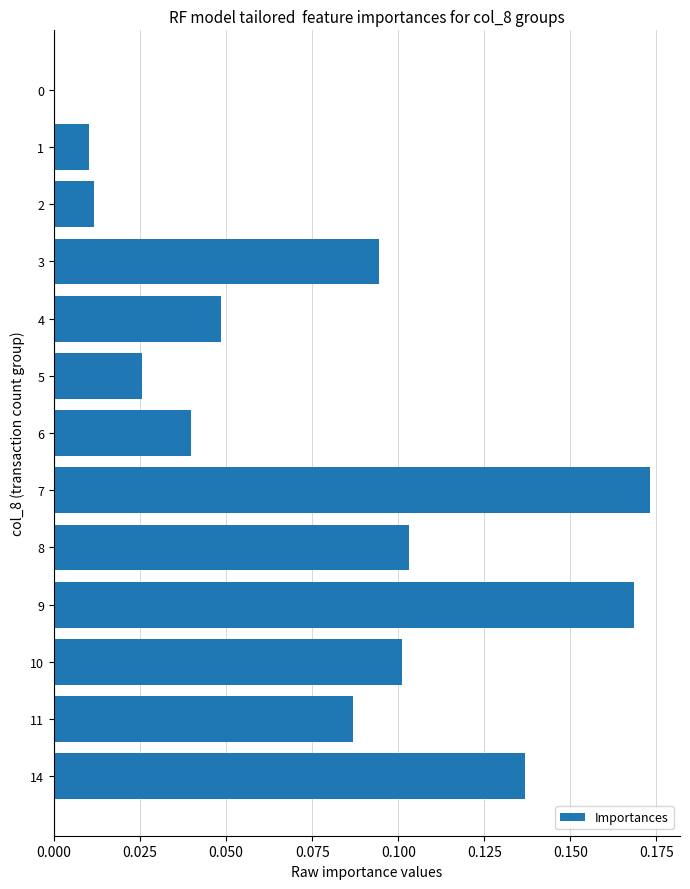

What is the change in value from 2 to 10?

+0.1